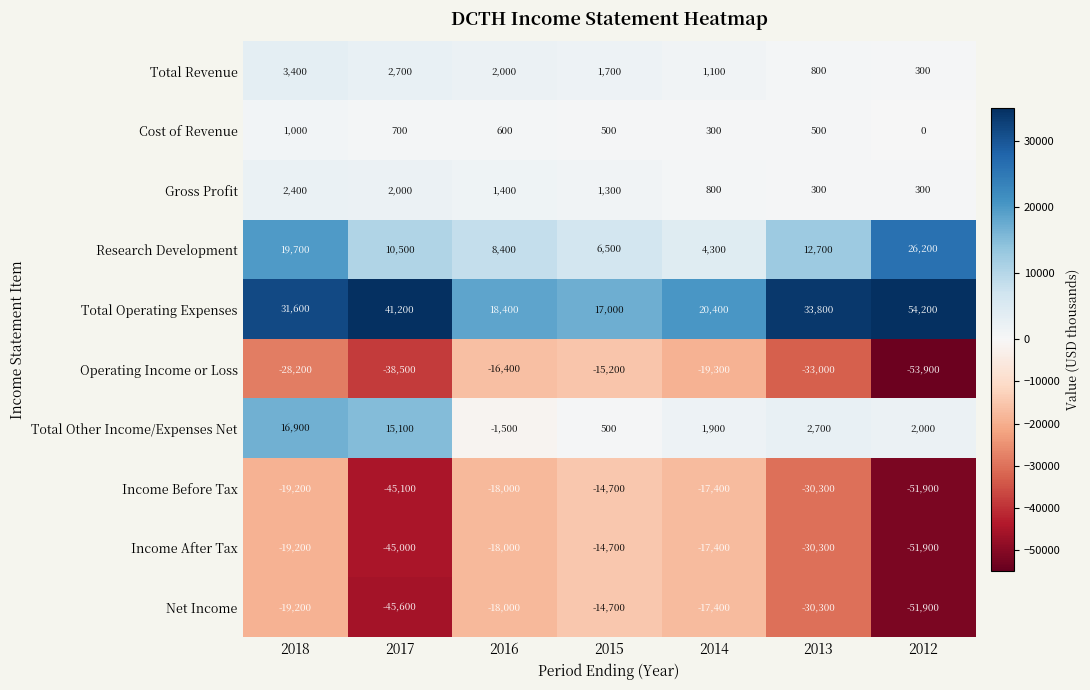

What is the difference between the second highest and minimum values in the Cost of Revenue series?

700